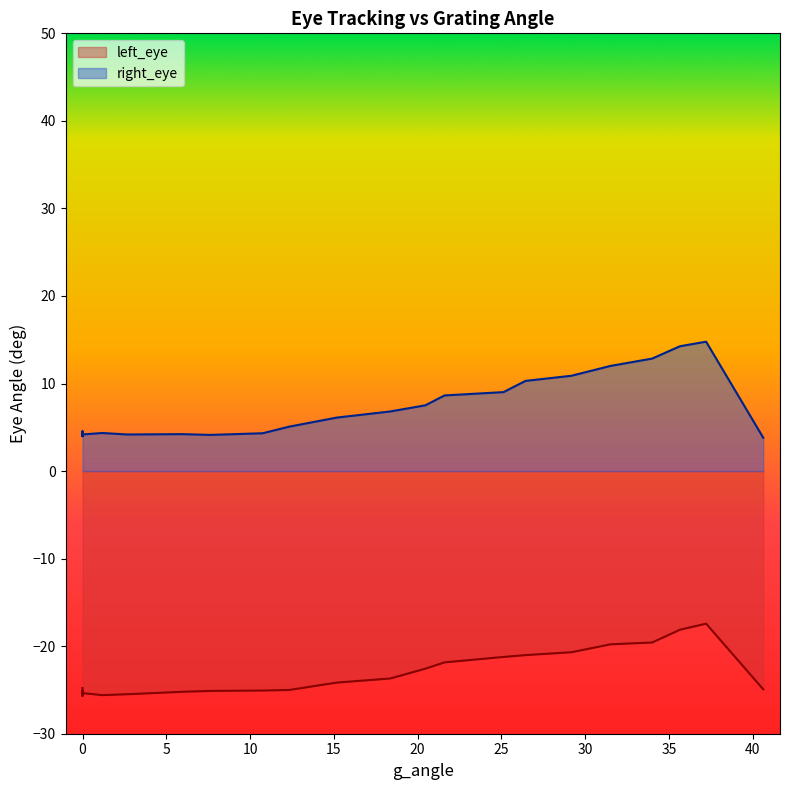

What is the value of the left_eye point at the 36th from the left?

-20.7